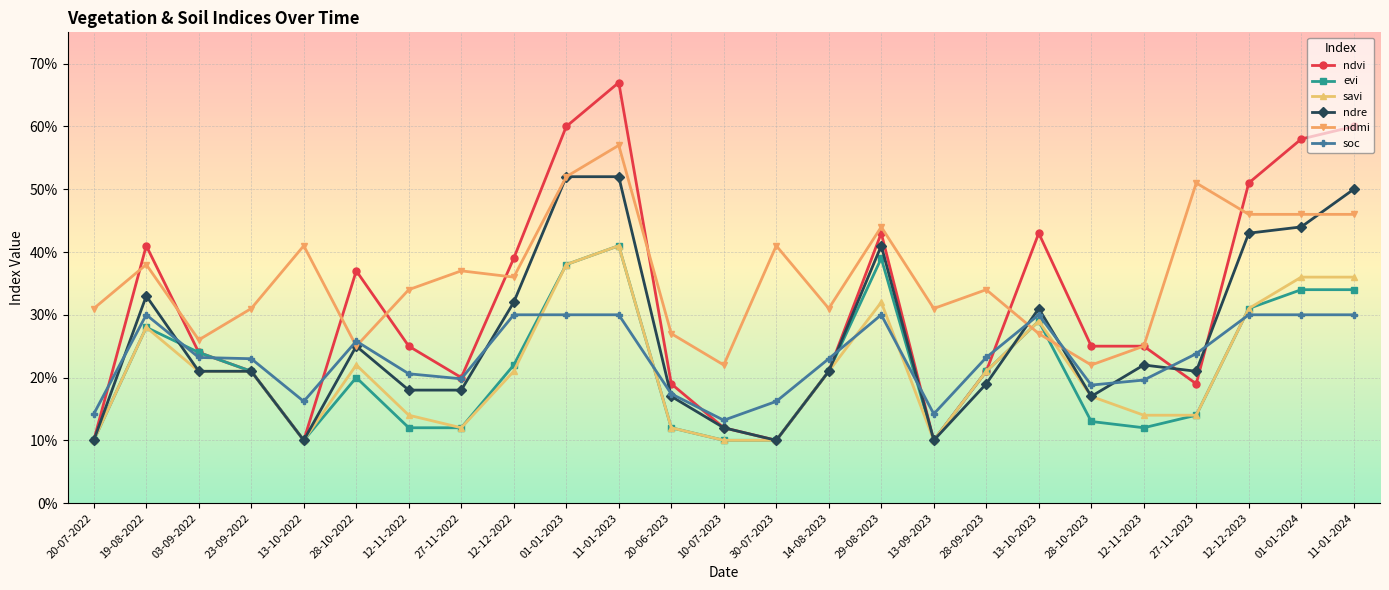

What is the value of the evi point at the 24th from the left?

0.3